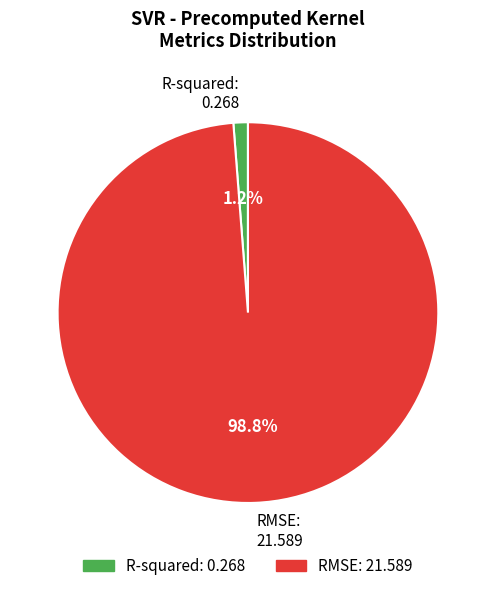

Which category has the biggest portion of the pie?

RMSE